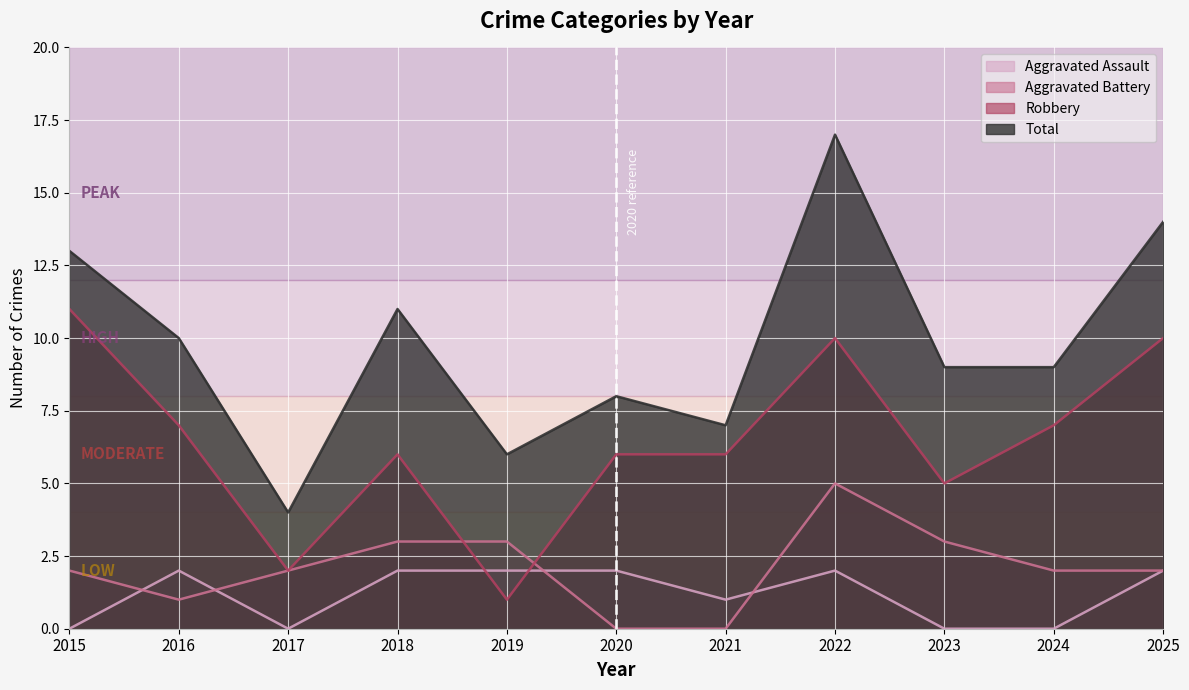

True or false: Total and Aggravated Battery intersect in this chart.

False